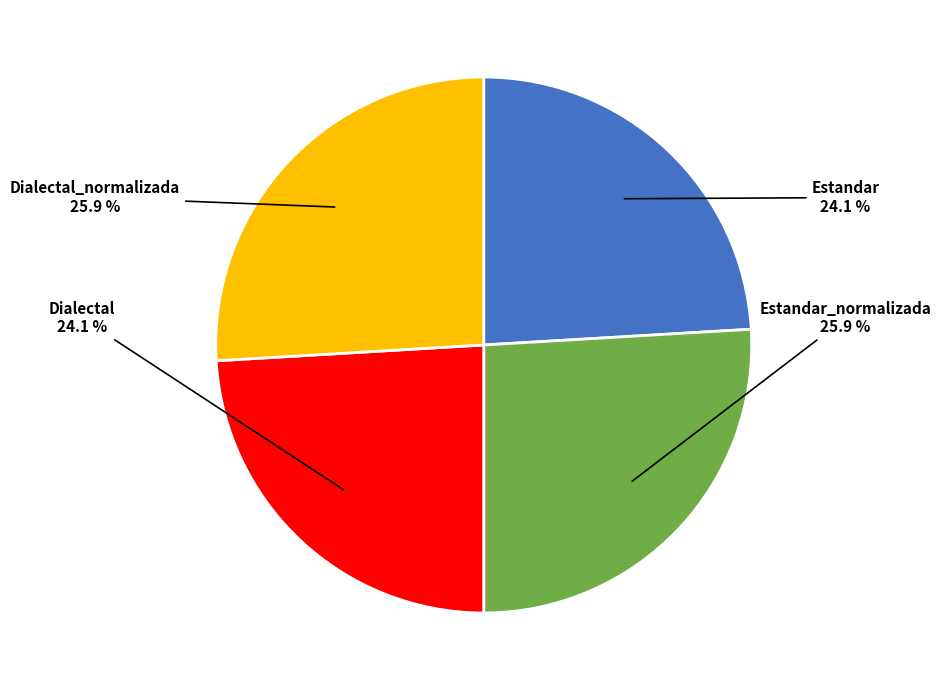

Is there a majority slice in this chart?

No